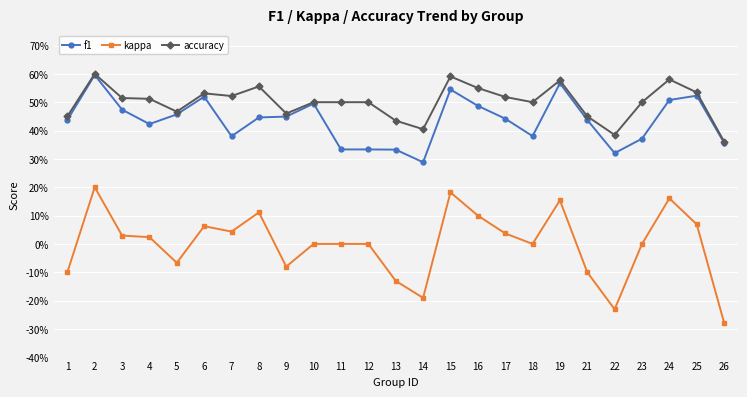

True or false: accuracy and kappa cross at least once.

False